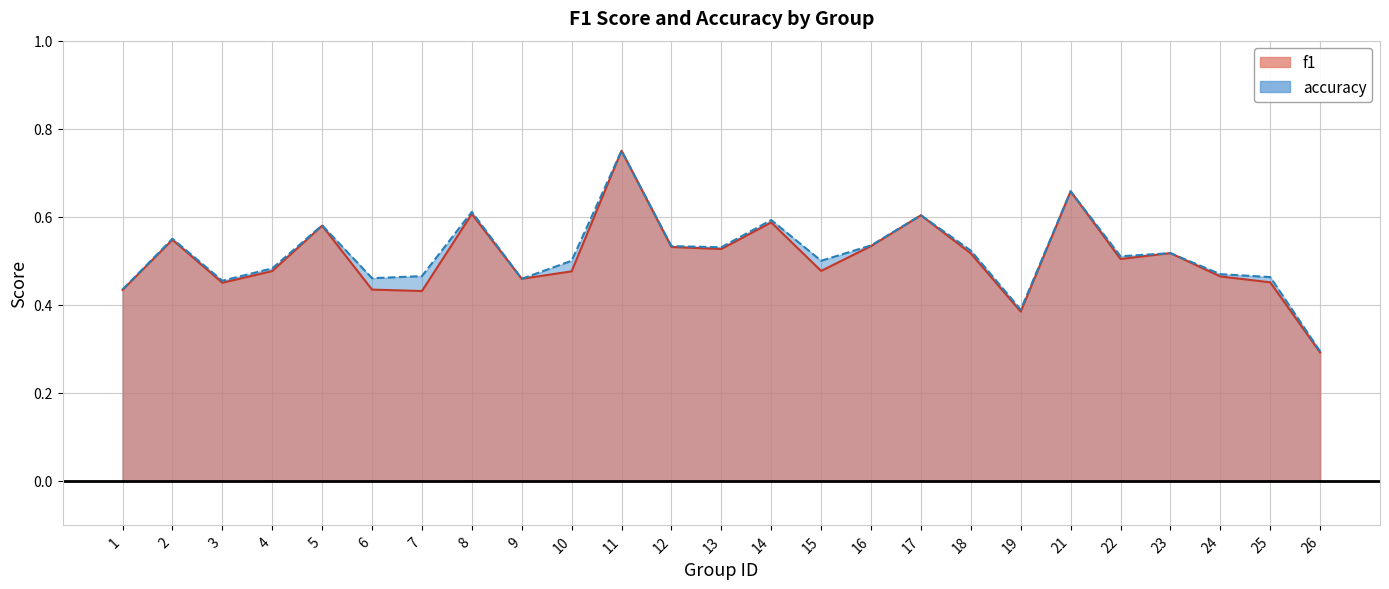

At which label does accuracy reach its peak?

11